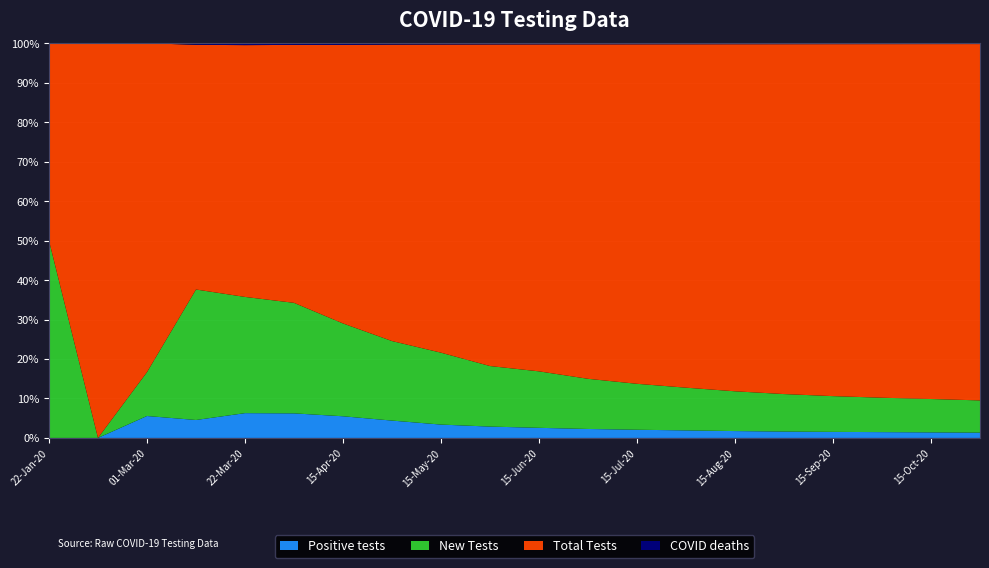

Reading left to right, list all the values displayed in this chart.

Positive tests: 0	0	1	11	64	200	350	480	520	600	680	750	820	900	950	1020	1100	1200	1300	1400
New Tests: 1	0	2	80	300	900	1500	2200	2800	3200	3800	4200	4600	5100	5500	6000	6500	7100	7800	8500
Total Tests: 1	4	15	150	650	2100	4500	8200	12000	17000	22000	28000	34000	41000	48000	56000	64000	73000	83000	94000
COVID deaths: 0	0	0	1	5	14	28	40	52	66	80	96	110	126	140	156	170	188	206	226